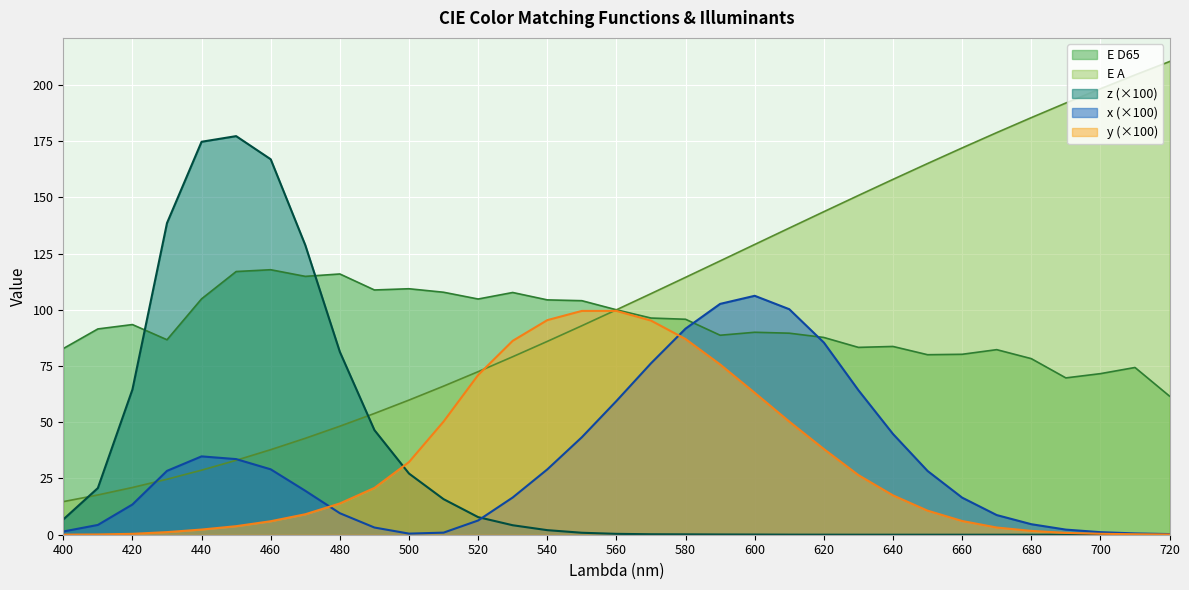

True or false: x has a value of 29.0 at 540.

True